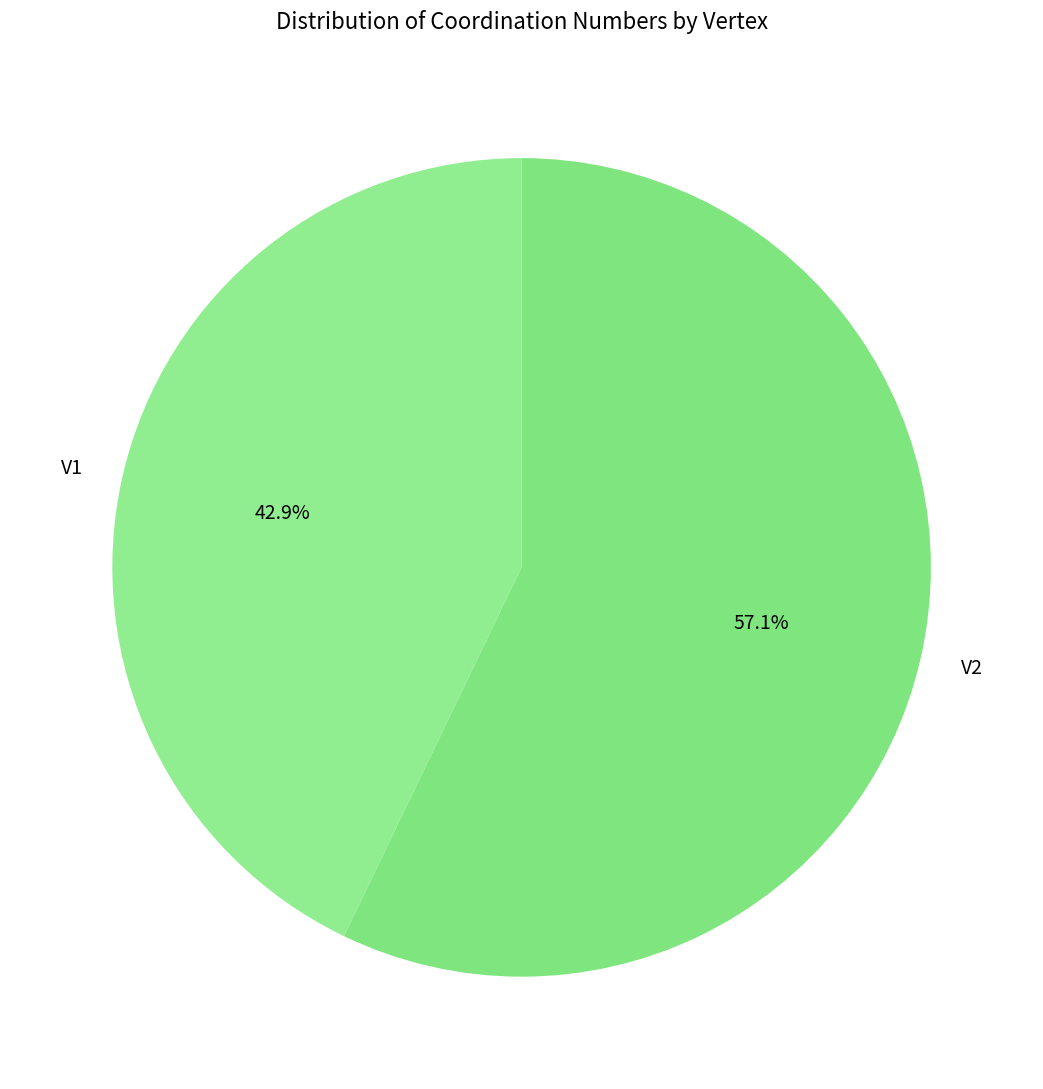

What is the largest slice in the pie chart?

V2